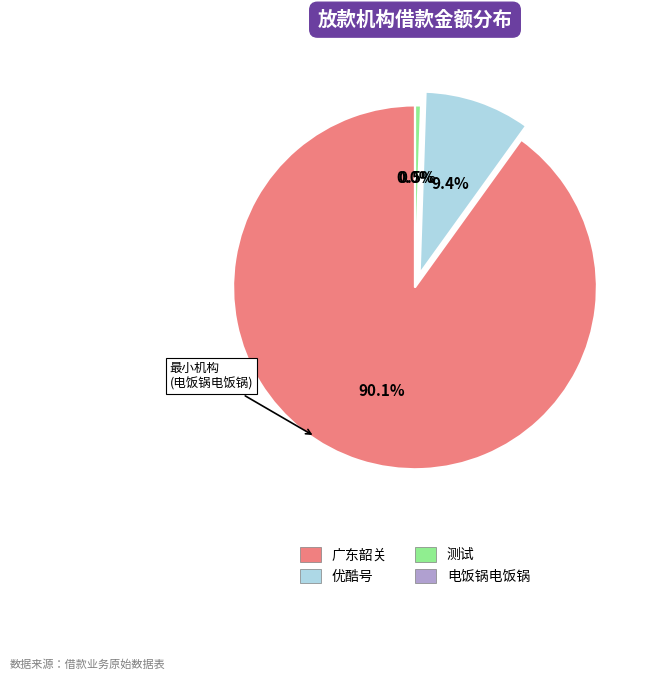

Is there a majority slice in this chart?

Yes